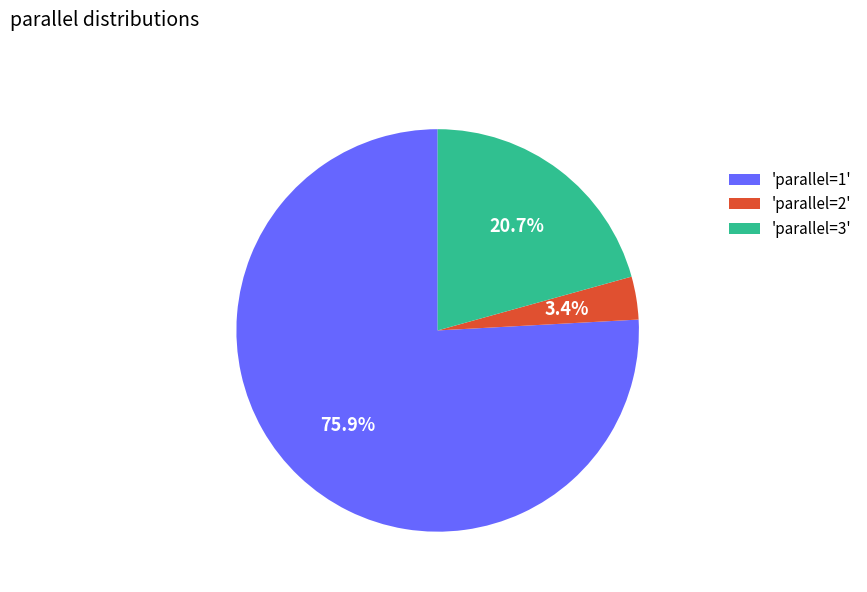

Which slice is the smallest?

'parallel=2'